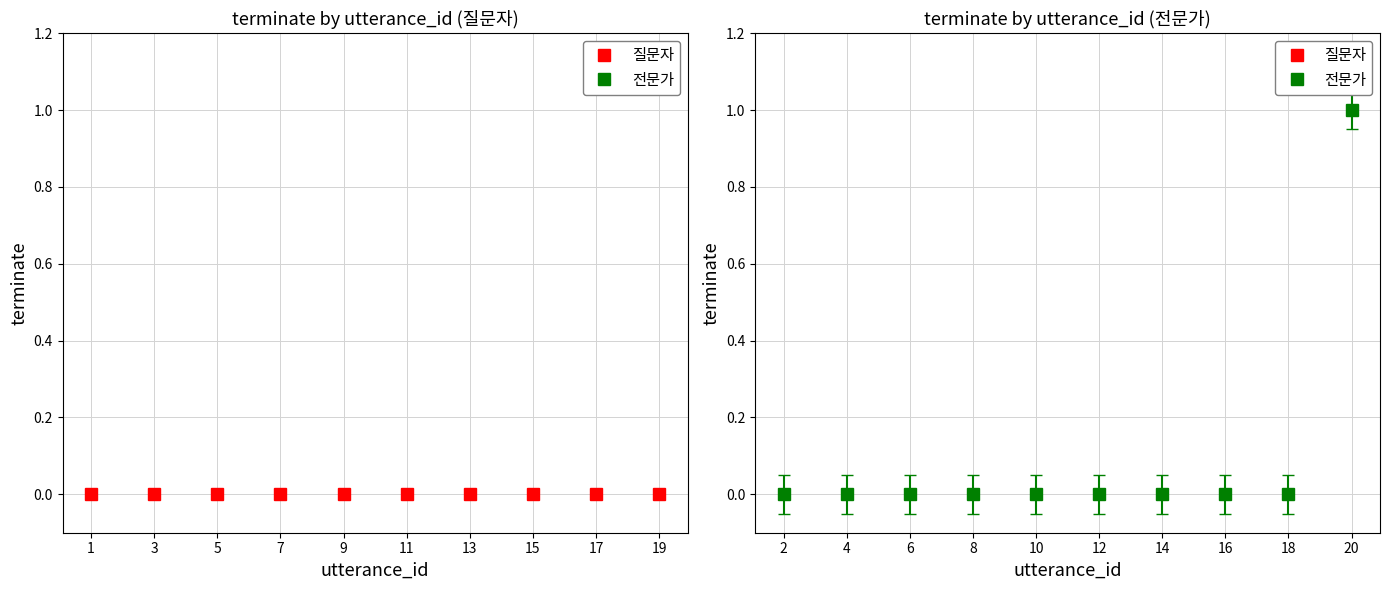

Between 20 and 16, which is larger?

20